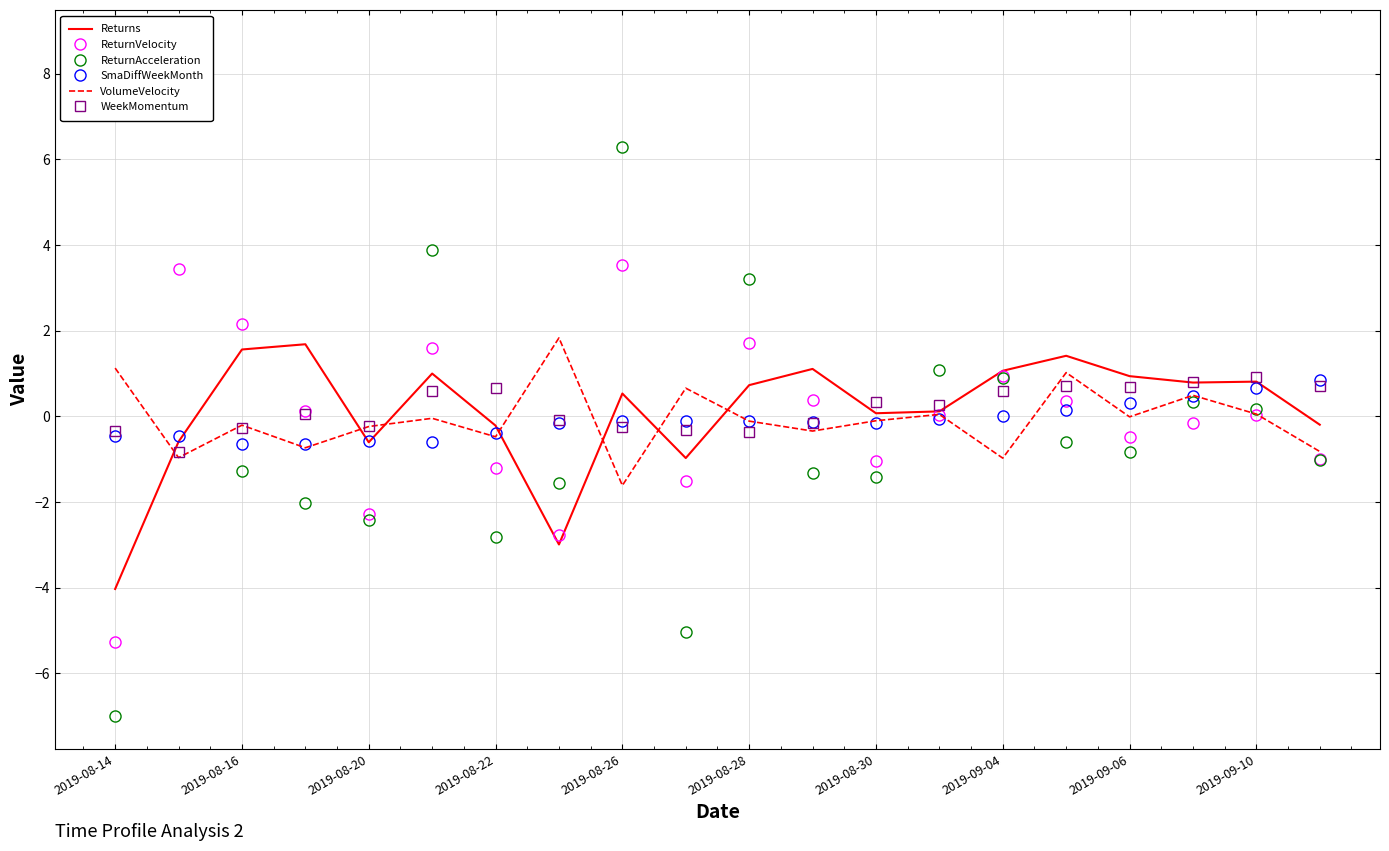

Which series has the largest total across all categories?

WeekMomentum